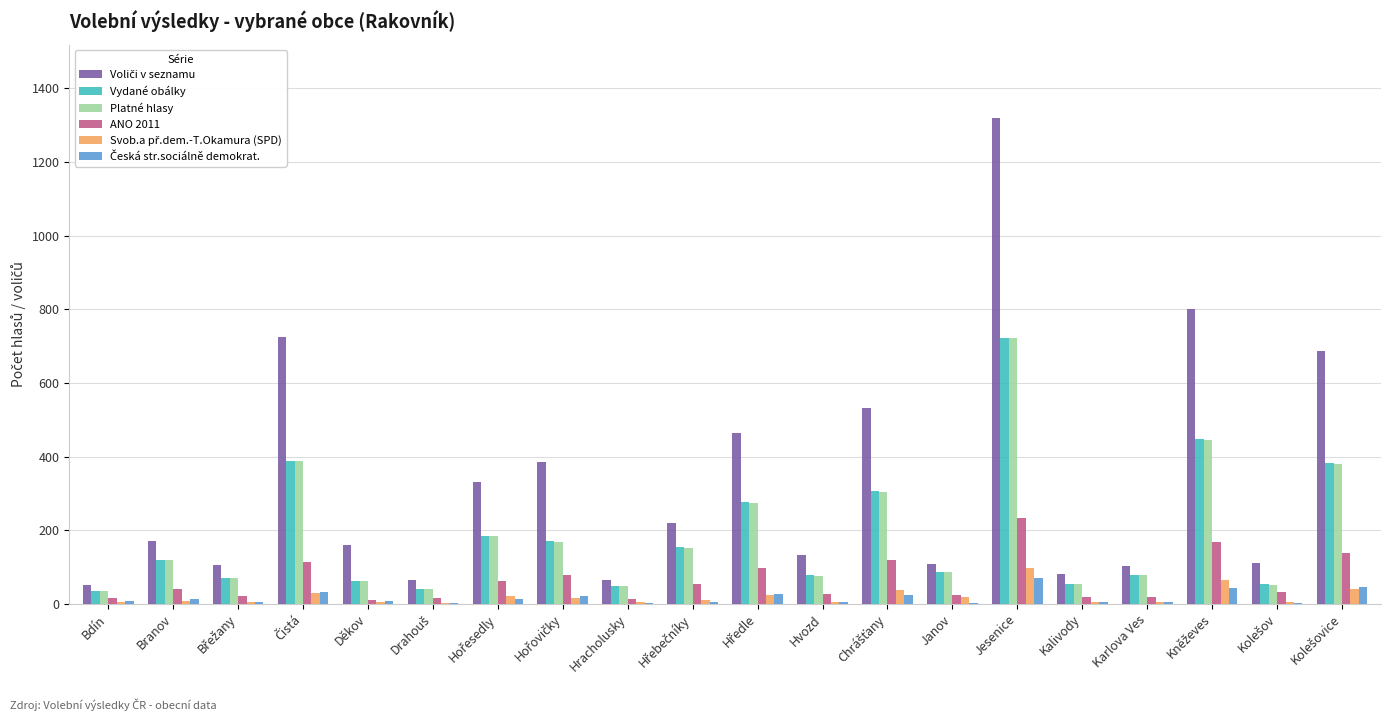

At which category is the sum across all series the highest?

Jesenice